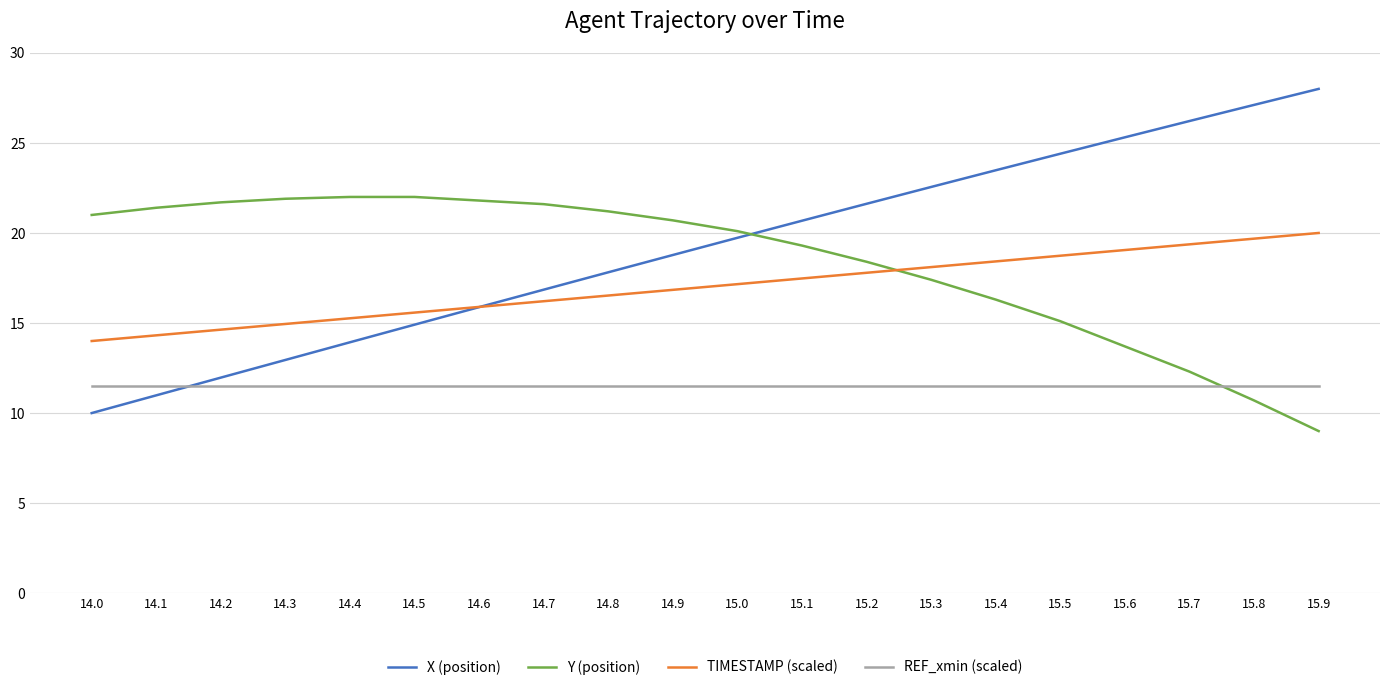

Does the chart display data point markers on the line(s)?

No